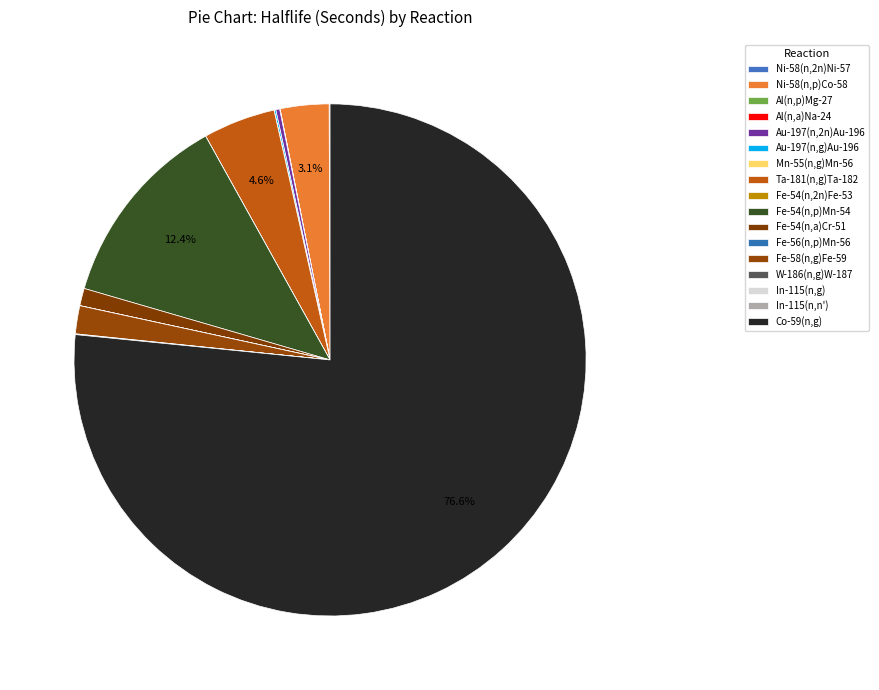

Does any single category account for the majority?

Yes